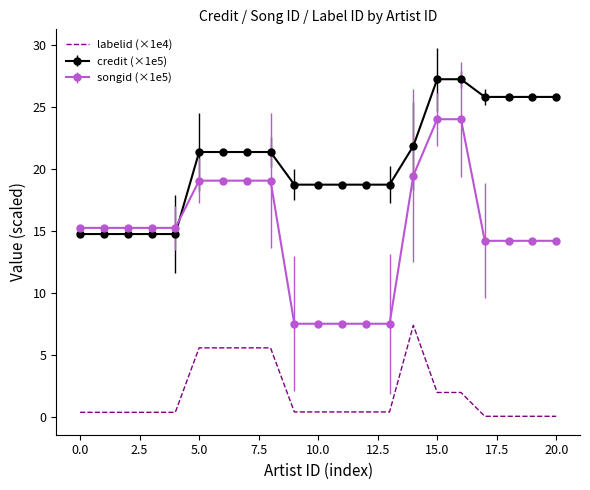

Which series has the largest total across all categories?

credit (×1e5)